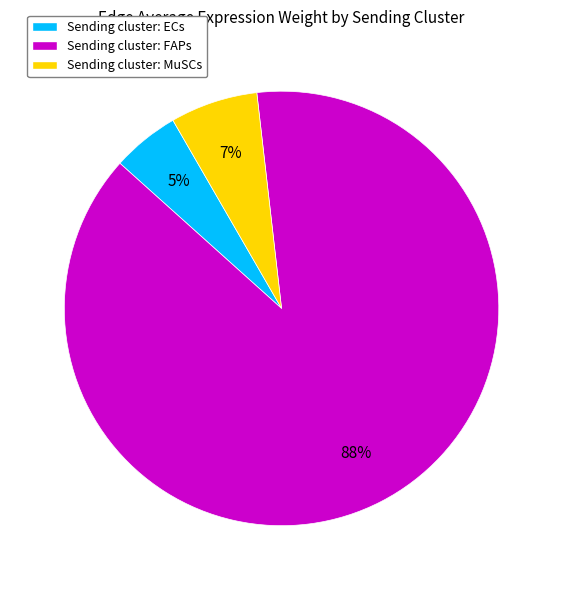

Count the number of slices in the pie.

3